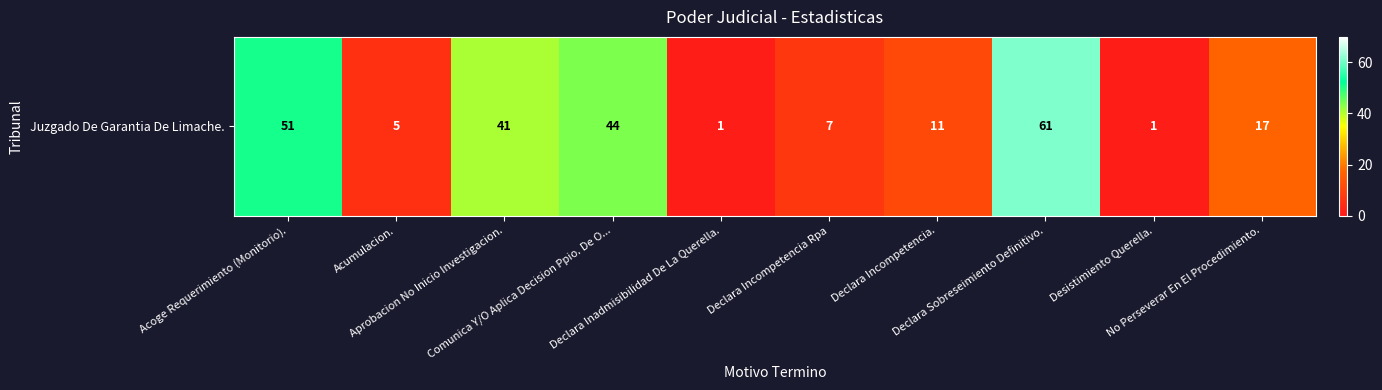

What is the smallest value displayed?

1